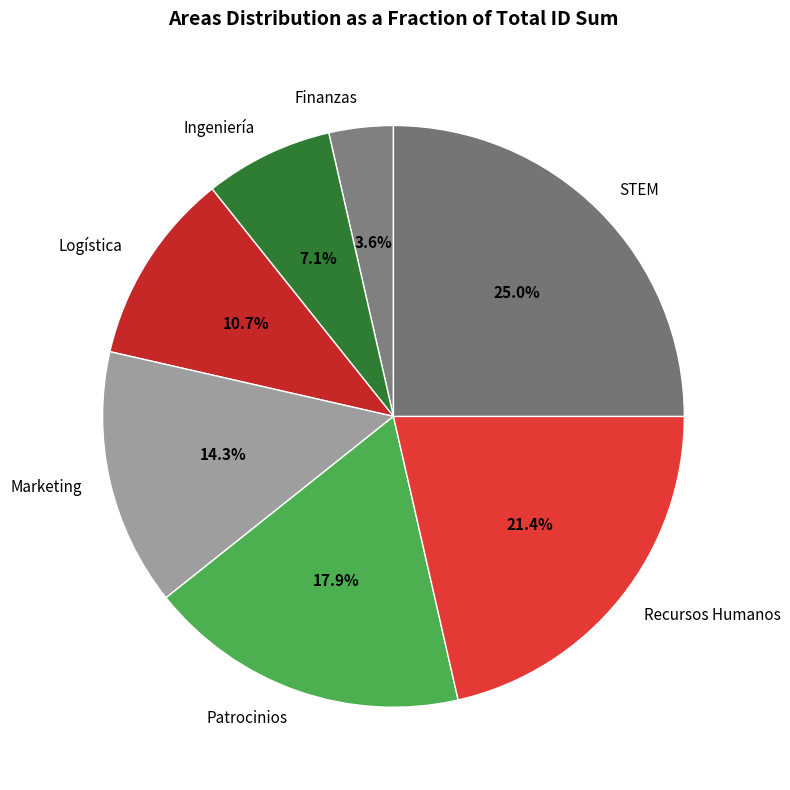

The Marketing slice represents 14% of the pie. True or false?

True